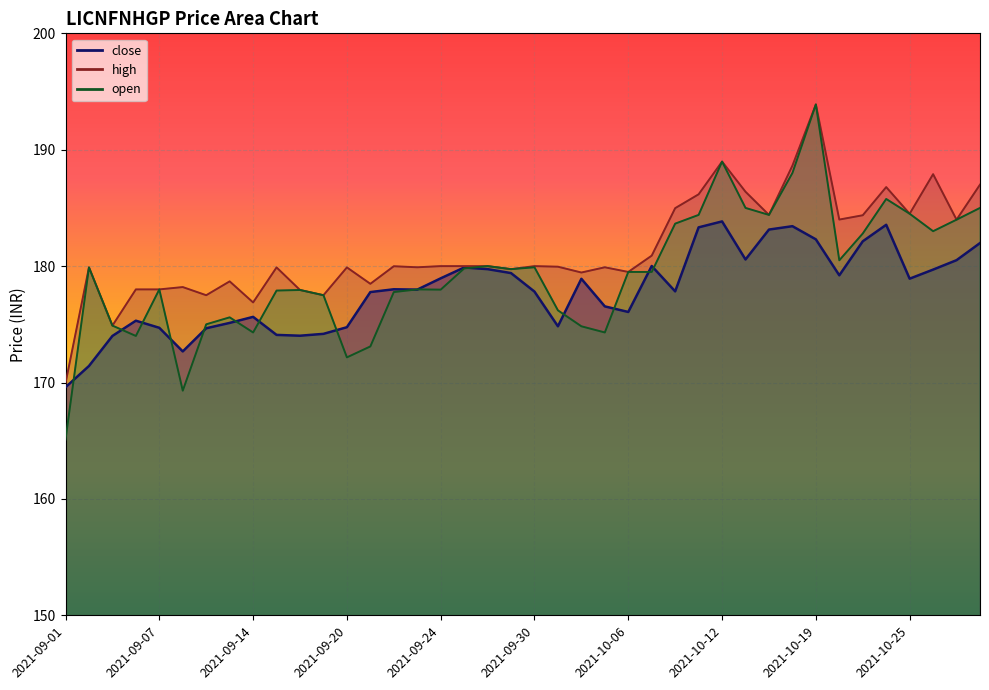

True or false: open and high cross at least once.

False